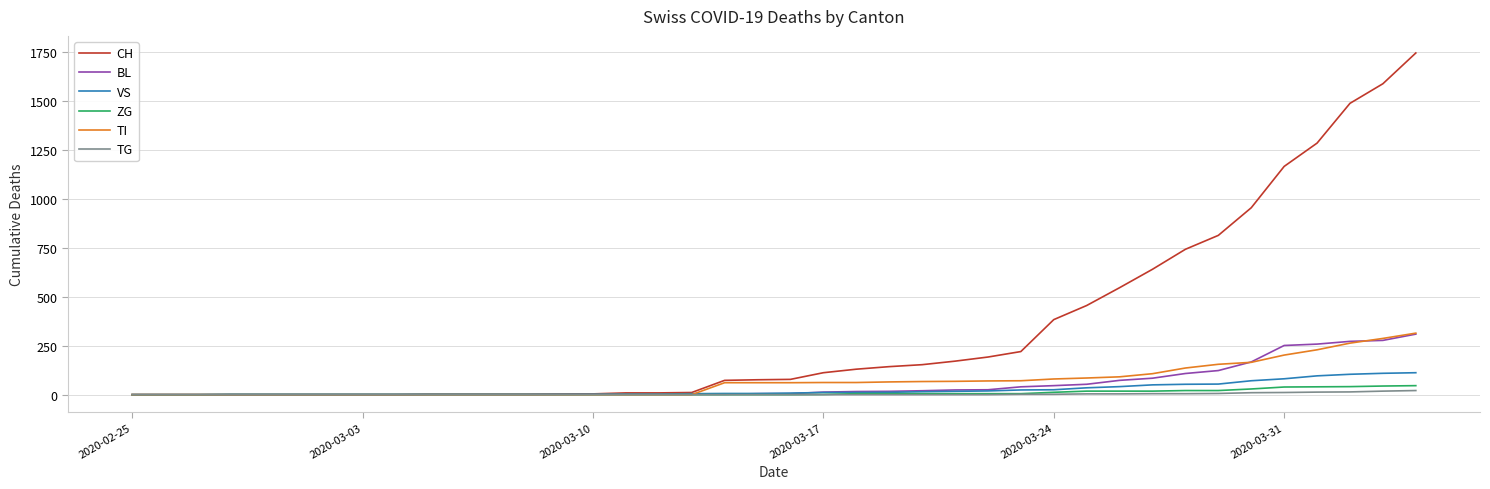

What are all the series names shown in the legend?

CH, BL, VS, ZG, TI, TG